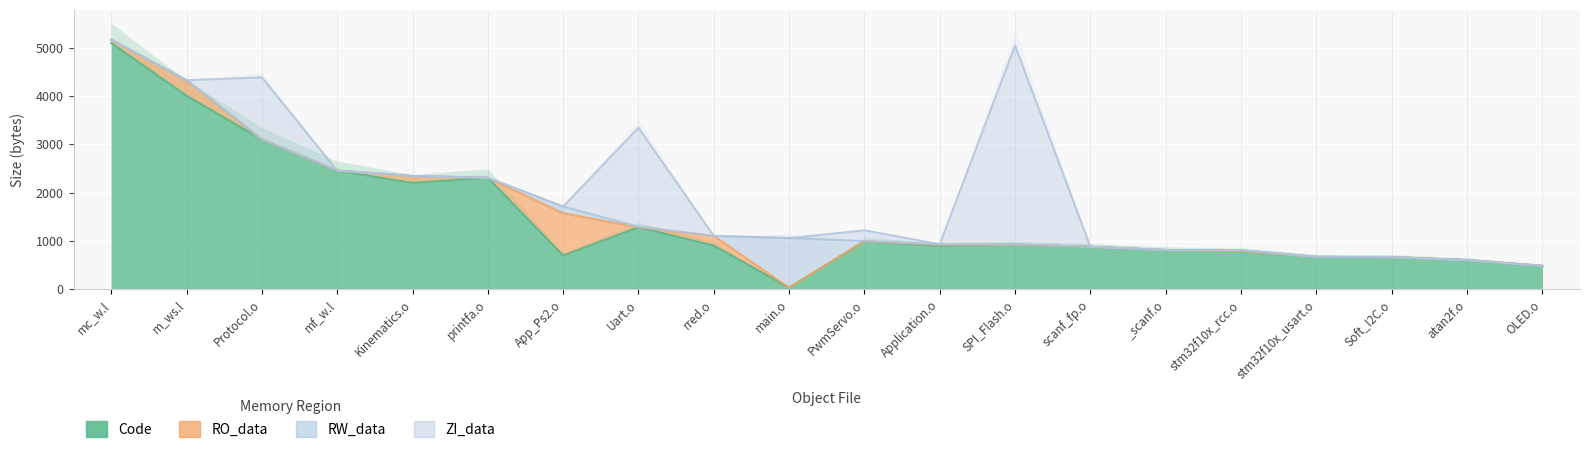

What position from the left is mf_w.l?

4